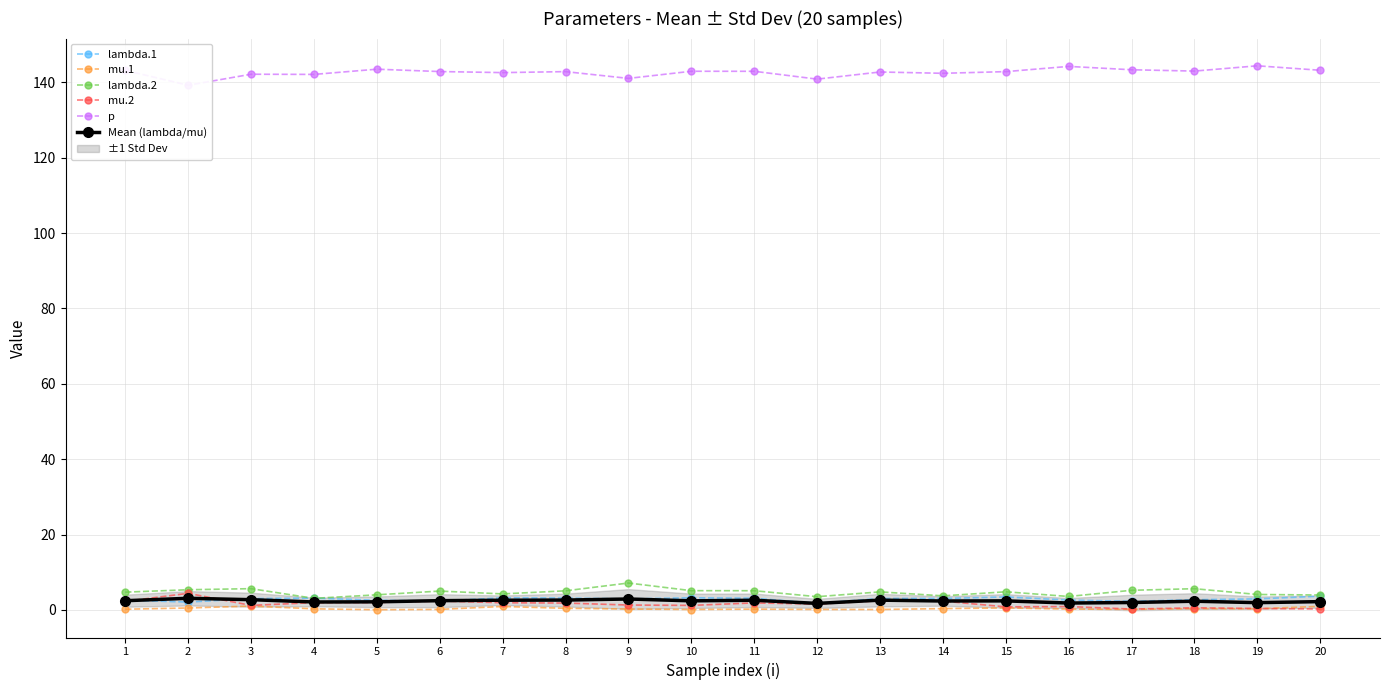

How many data points in lambda.2 are less than 4?

5